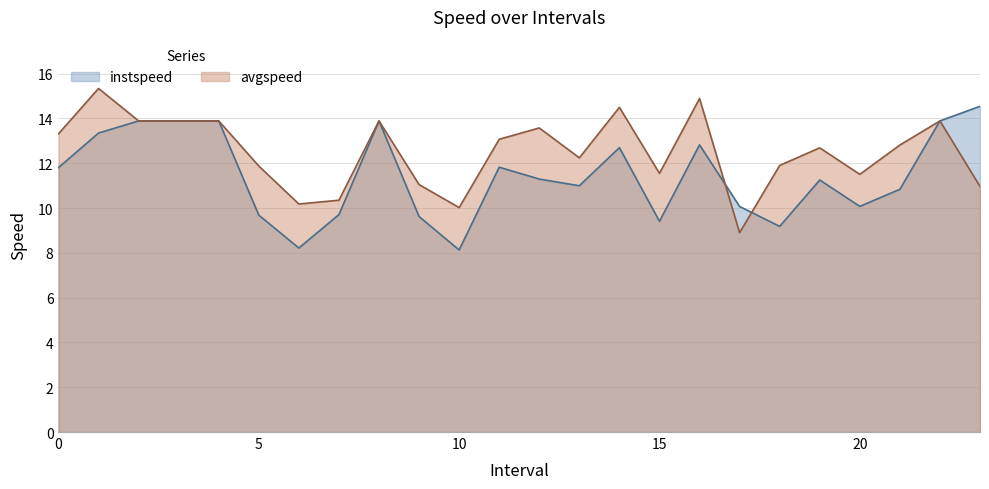

Reading right to left, extract all data points from this chart.

instspeed: 23=14.5	22=13.9	21=10.8	20=10.1	19=11.3	18=9.2	17=10.1	16=12.8	15=9.4	14=12.7	13=11.0	12=11.3	11=11.8	10=8.1	9=9.6	8=13.9	7=9.7	6=8.2	5=9.7	4=13.9	3=13.9	2=13.9	1=13.3	0=11.8
avgspeed: 23=11.0	22=13.9	21=12.8	20=11.5	19=12.7	18=11.9	17=8.9	16=14.9	15=11.5	14=14.5	13=12.2	12=13.6	11=13.1	10=10.0	9=11.0	8=13.9	7=10.4	6=10.2	5=11.9	4=13.9	3=13.9	2=13.9	1=15.3	0=13.3